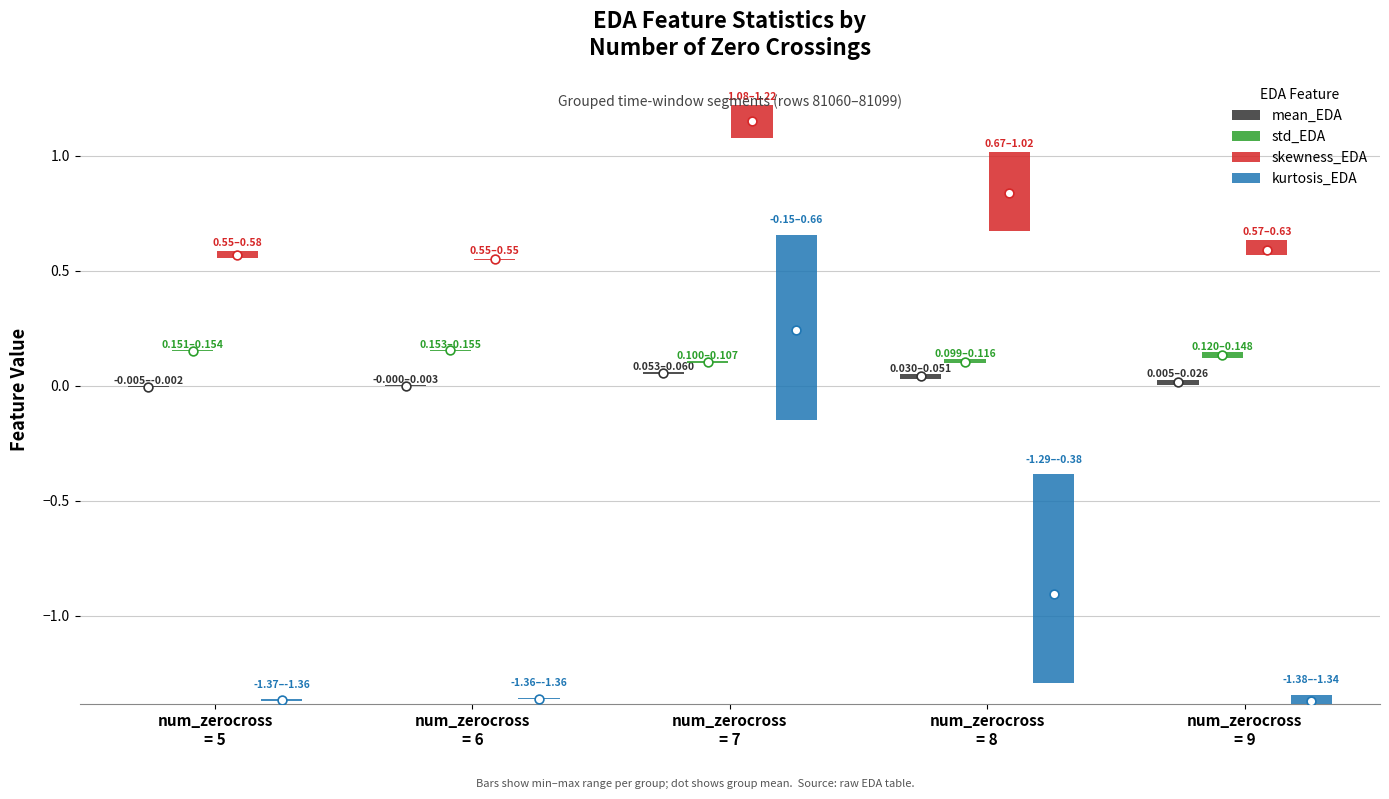

At which category is the sum across all series the highest?

num_zerocross
= 8